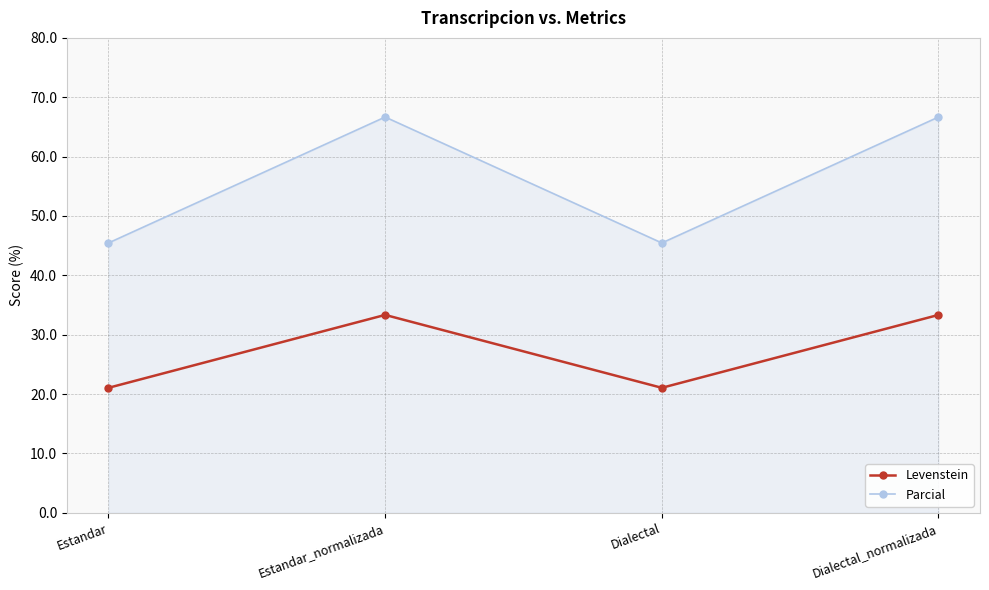

What is the label of the 3rd point from the right?

Estandar_normalizada